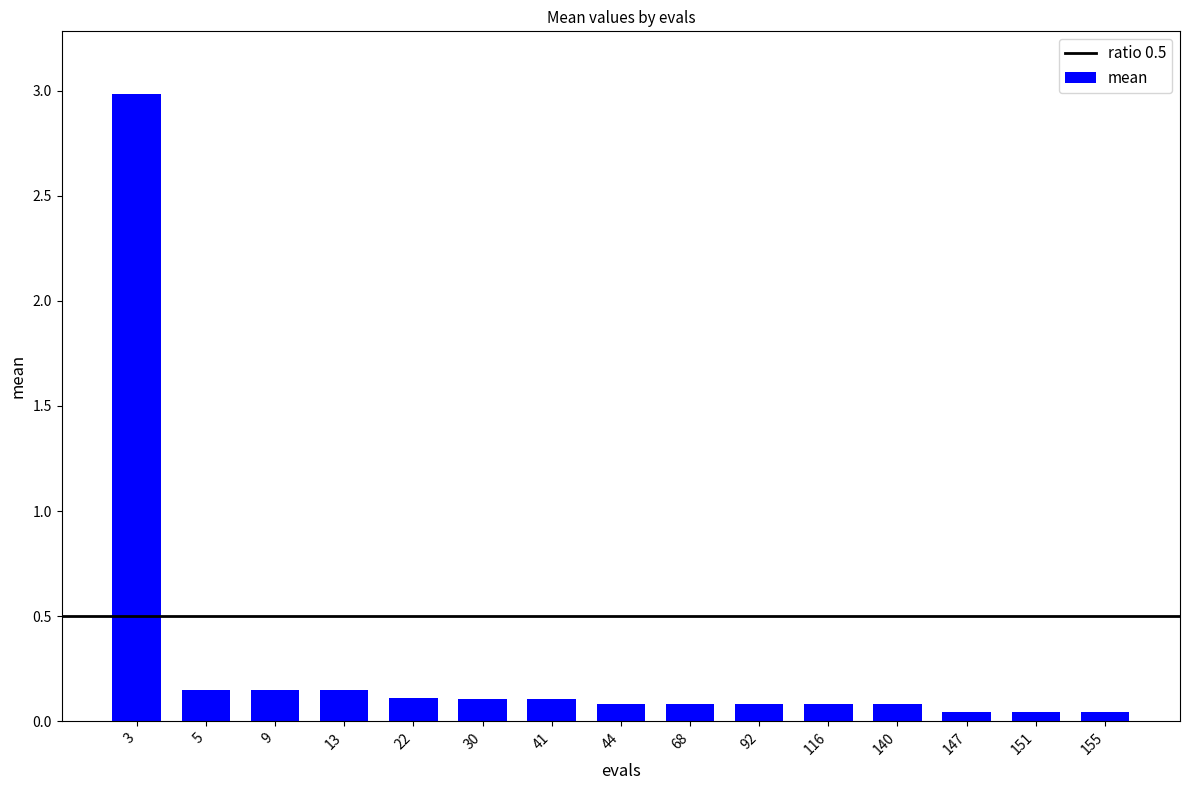

The value at 41 is 0.1. True or false?

True